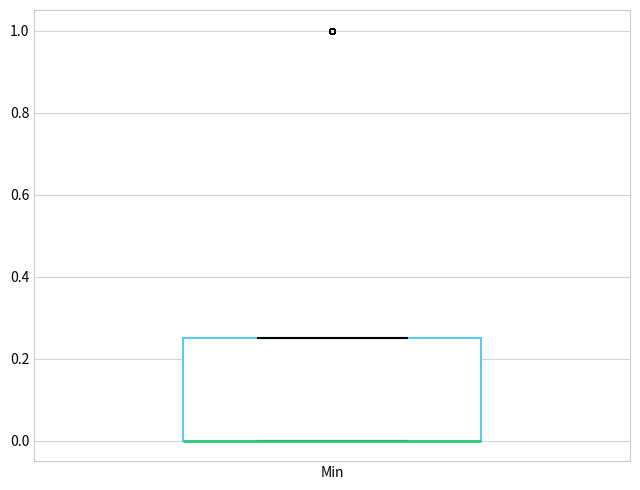

Read this box plot against the y-axis: the position of the median line, the range covered by the box, and the ends of both whiskers. The values are not printed on the chart, so give them approximately, as read against the axis.

median 0.00 (drawn on the box's lower edge), box 0.00 to 0.26, whiskers 0.00 to 0.26